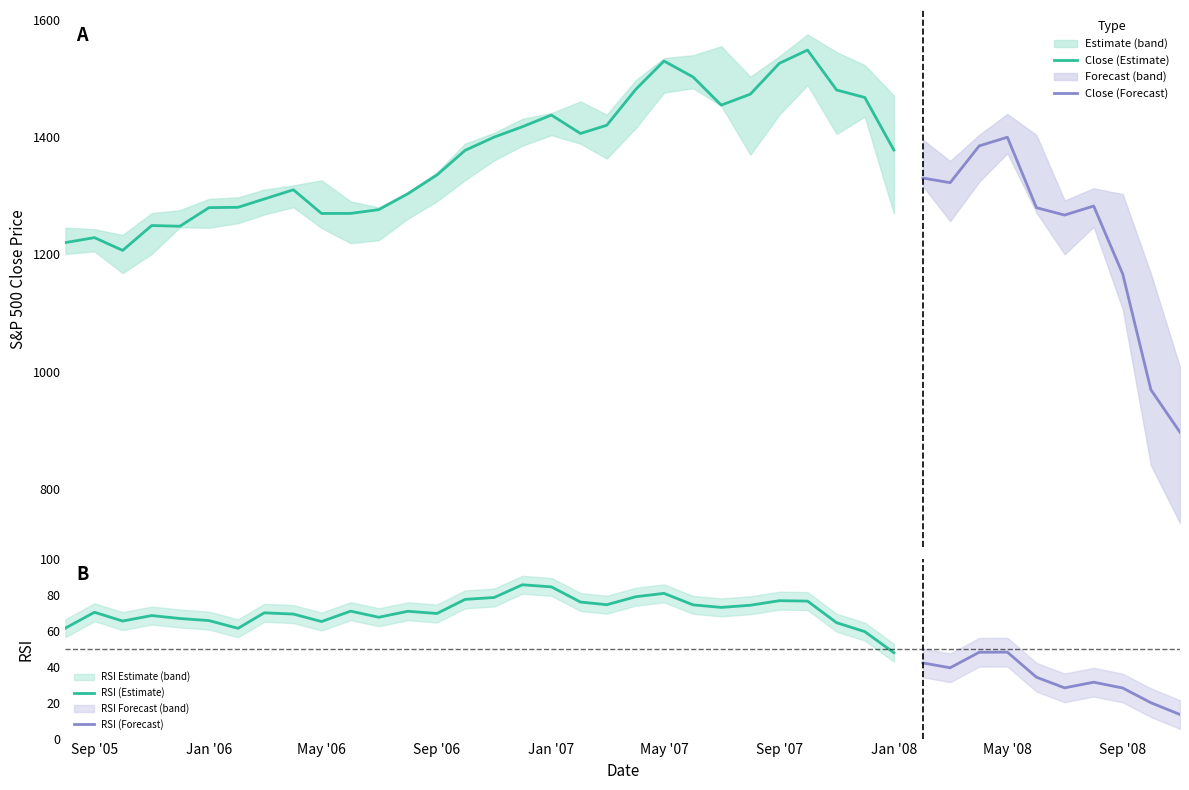

Is it true that RSI (Estimate) equals 15.5 at Sep '06?

False